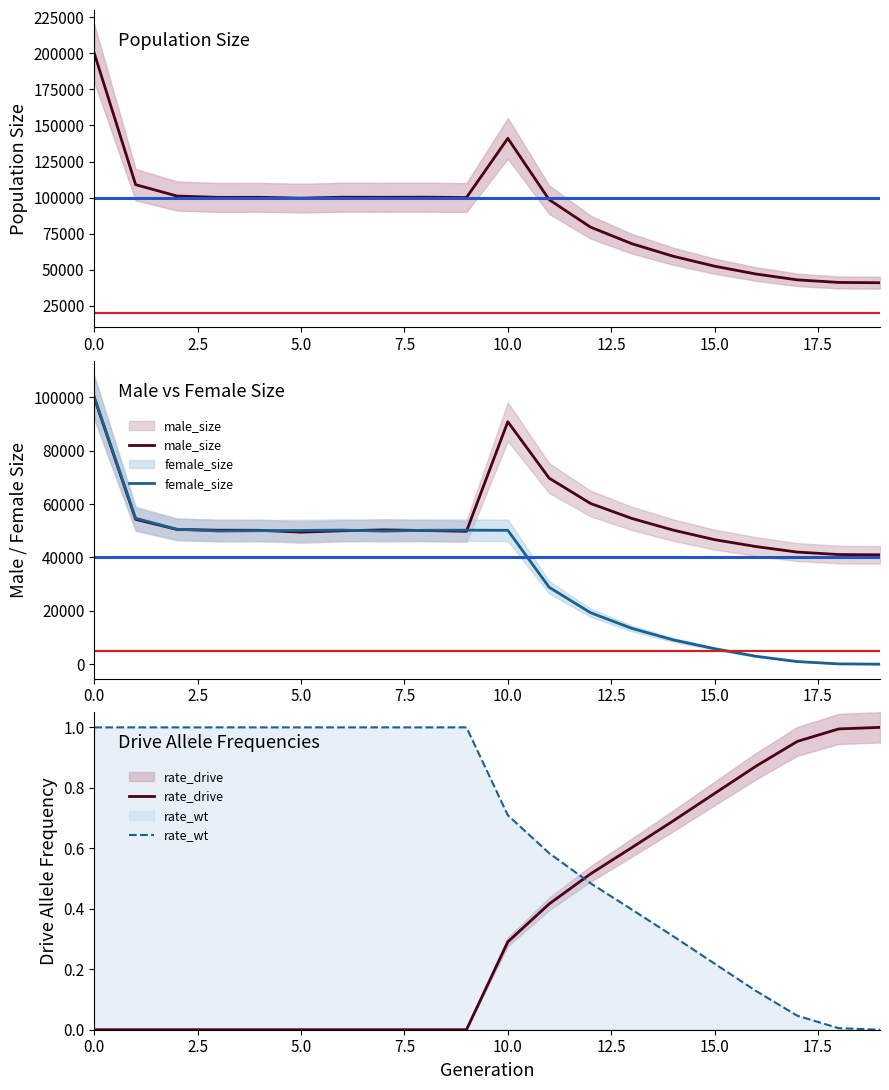

Where do rate_wt and rate_drive first cross each other?

11 and 12